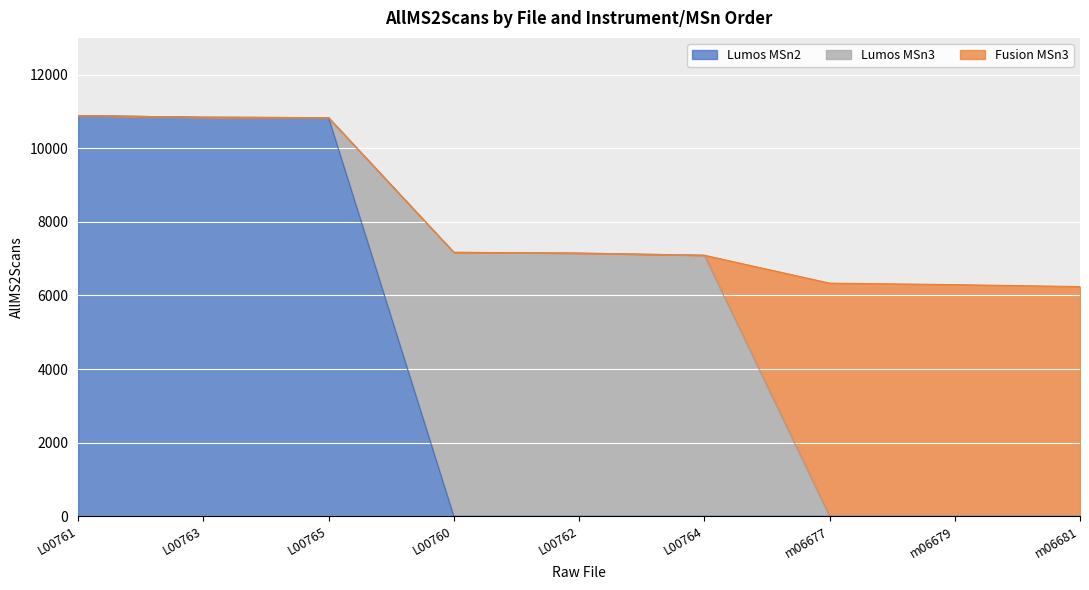

True or false: Fusion MSn3 and Lumos MSn2 intersect in this chart.

False